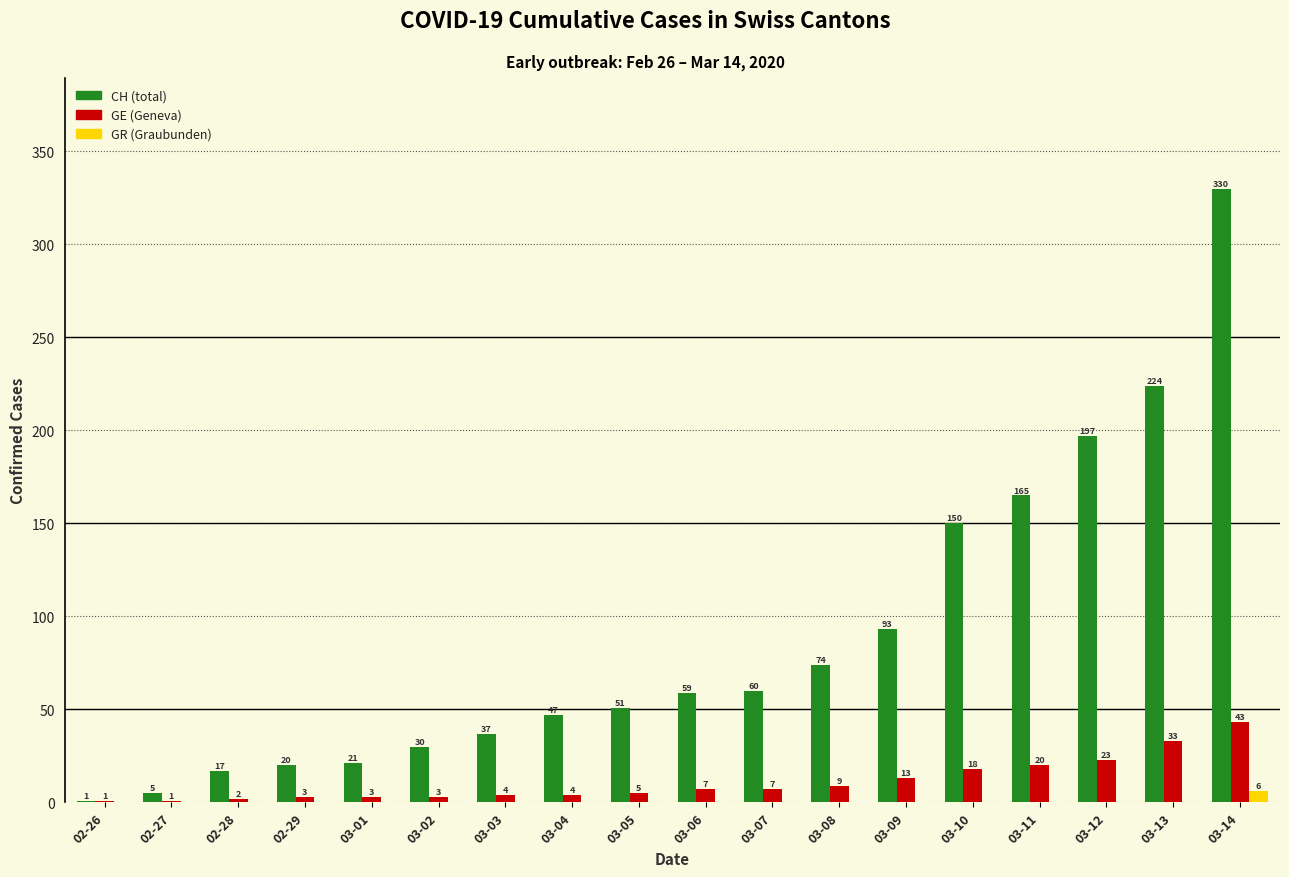

Which series has the largest total across all categories?

CH (total)